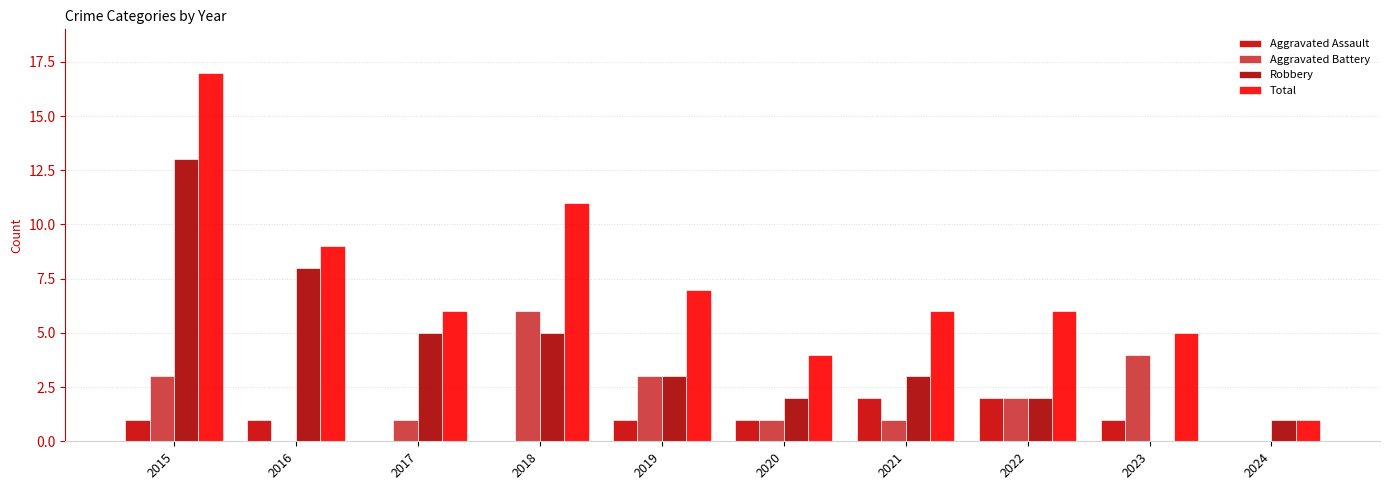

Which series changed the most between 2019 and 2023?

Robbery